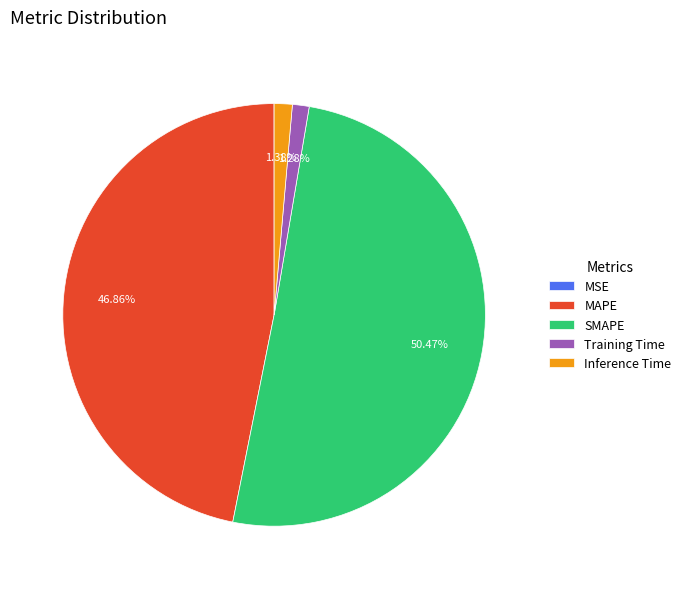

What is the total percentage of Inference Time and SMAPE?

51.9%